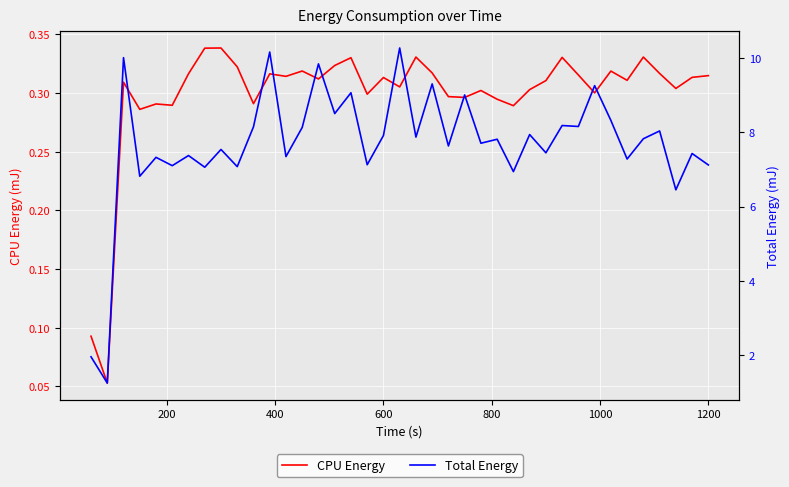

What position from the left is 800?

5